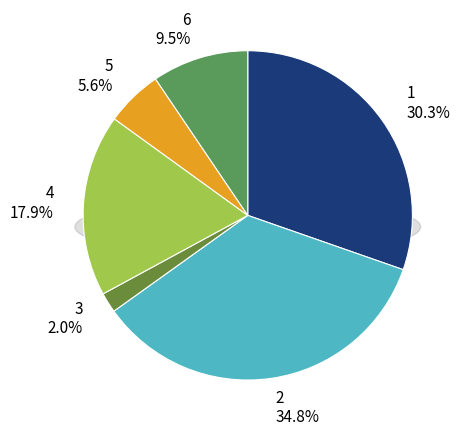

Rank the categories by value from lowest to highest.

3, 5, 6, 4, 1, 2